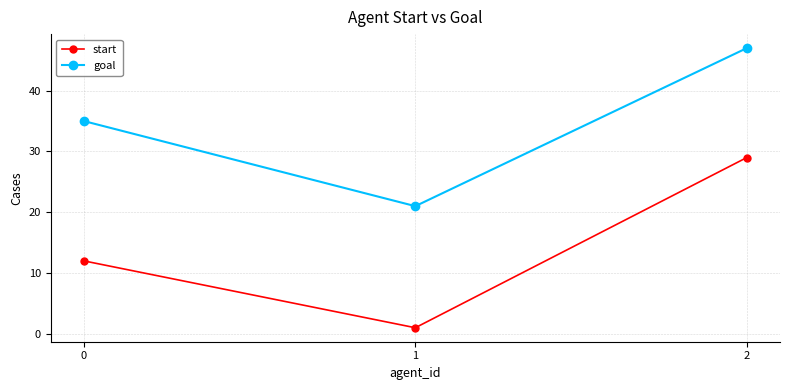

How many data points does each series have?

3